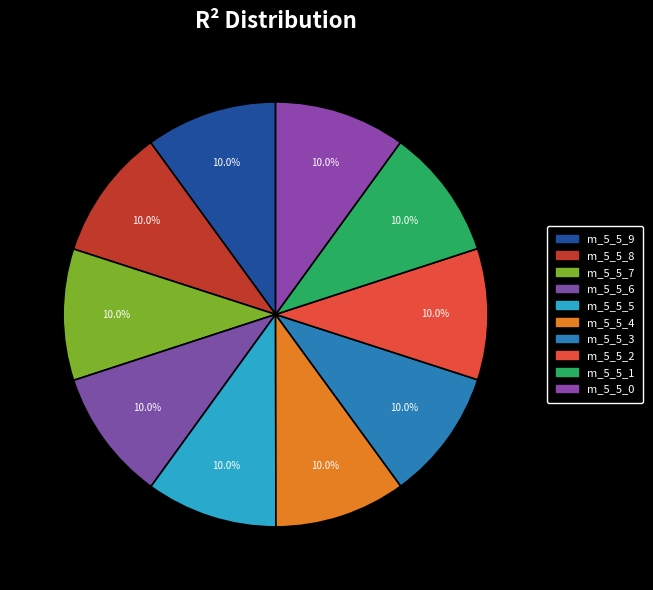

To the nearest percent, what is the average slice percentage?

10%